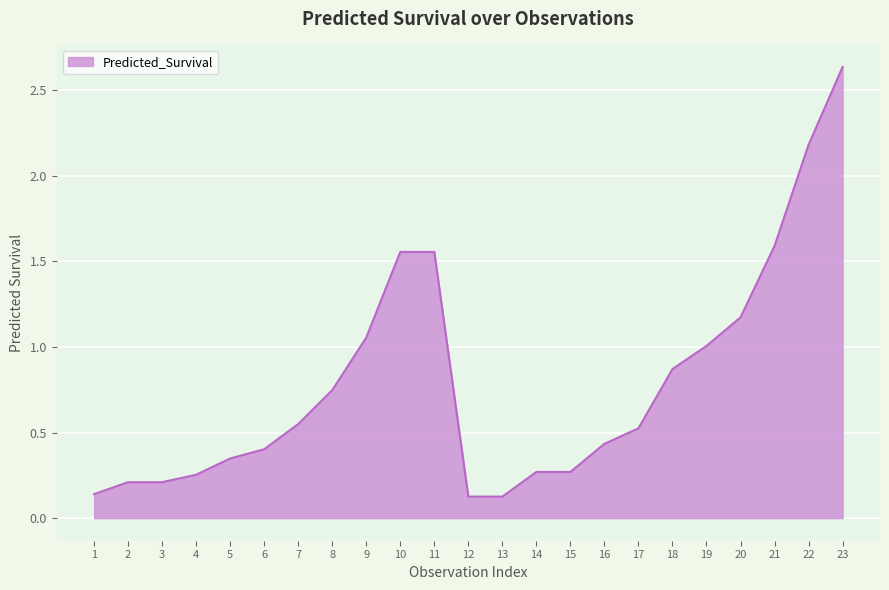

What is the sum of the values at 6 and 18?

1.3